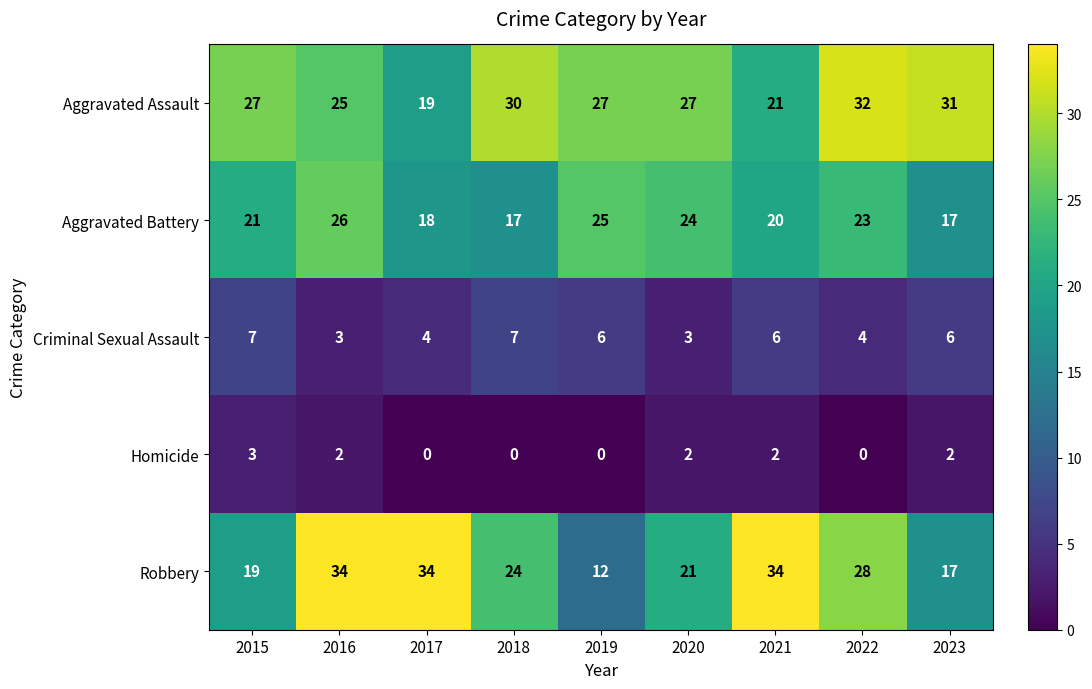

Rank the series by their maximum value, from lowest to highest.

Homicide, Criminal Sexual Assault, Aggravated Battery, Aggravated Assault, Robbery